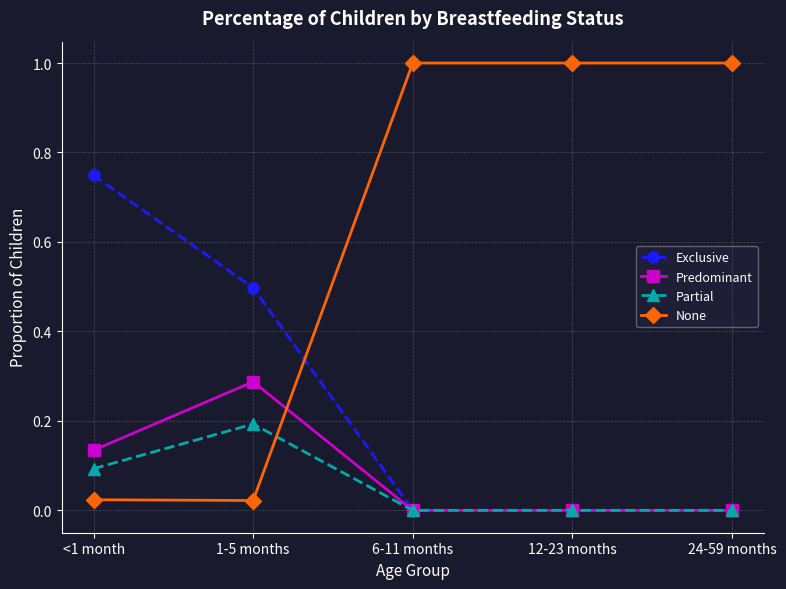

At which category does Predominant reach its first local peak?

1-5 months